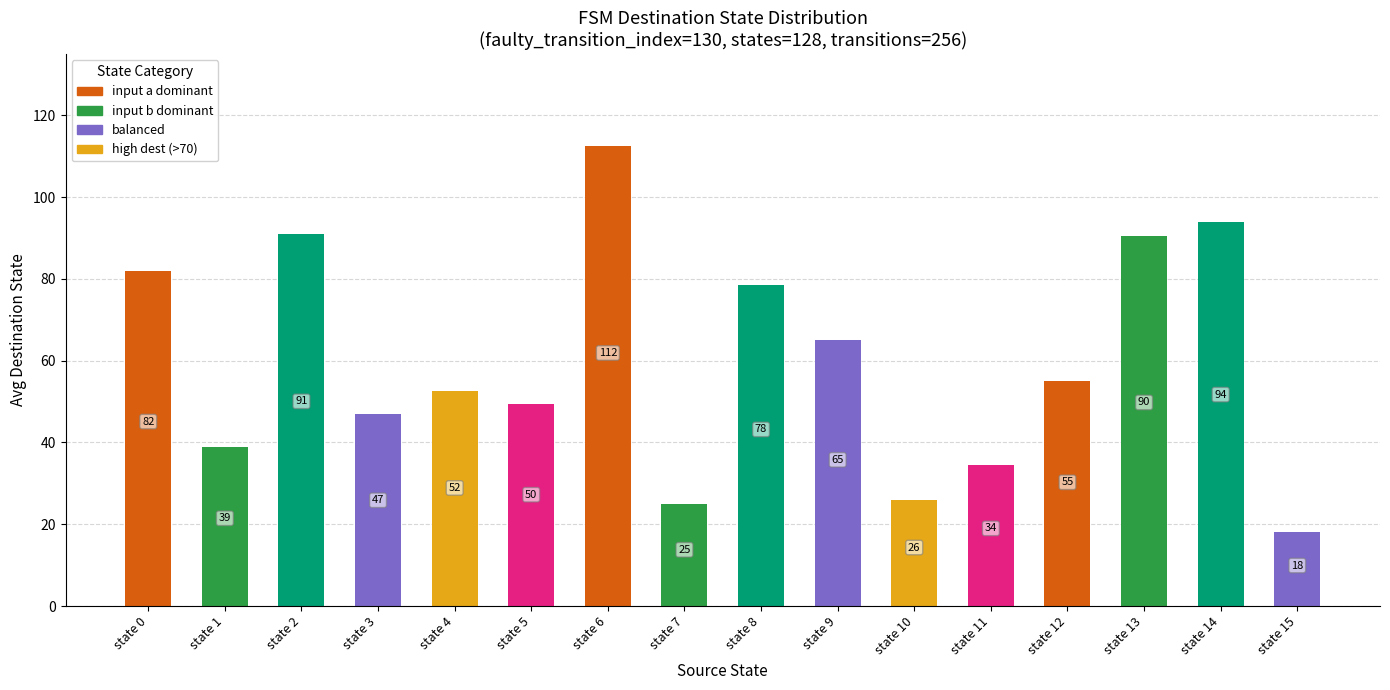

Which has a higher value, state 15 or state 1?

state 1